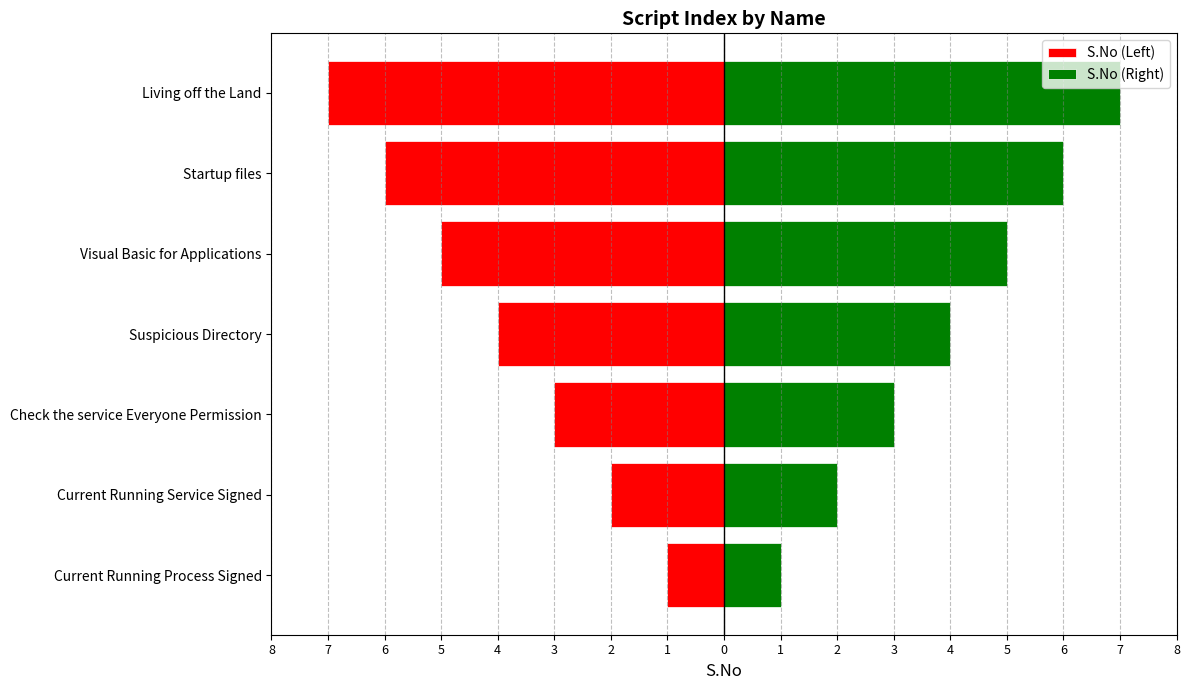

Rank the series by their maximum value, from lowest to highest.

S.No (Left), S.No (Right)